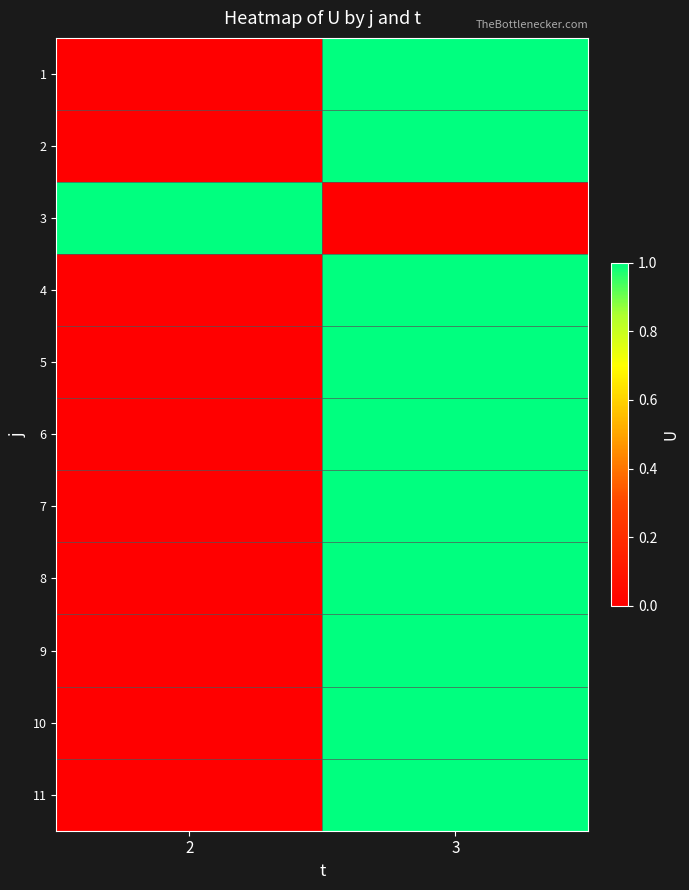

How many data points does each series have?

2